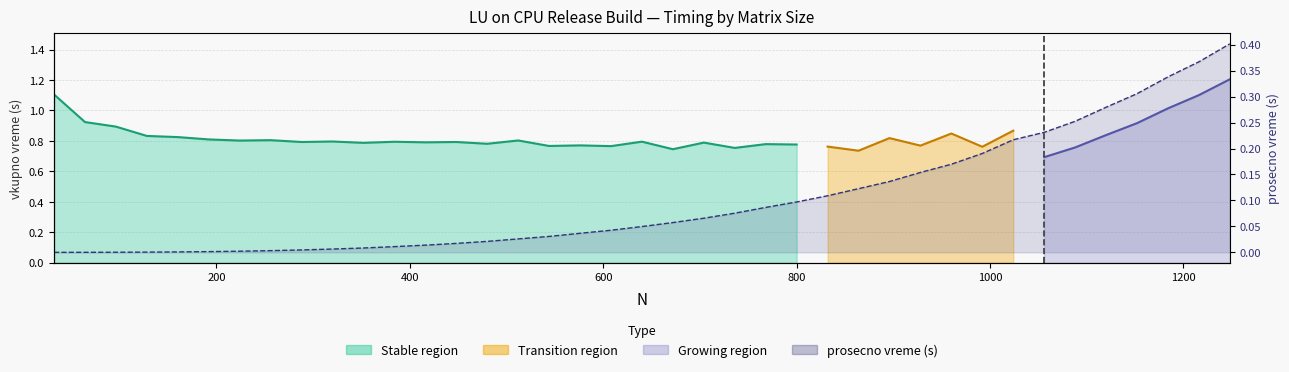

What is the approximate value at 1248?

0.4